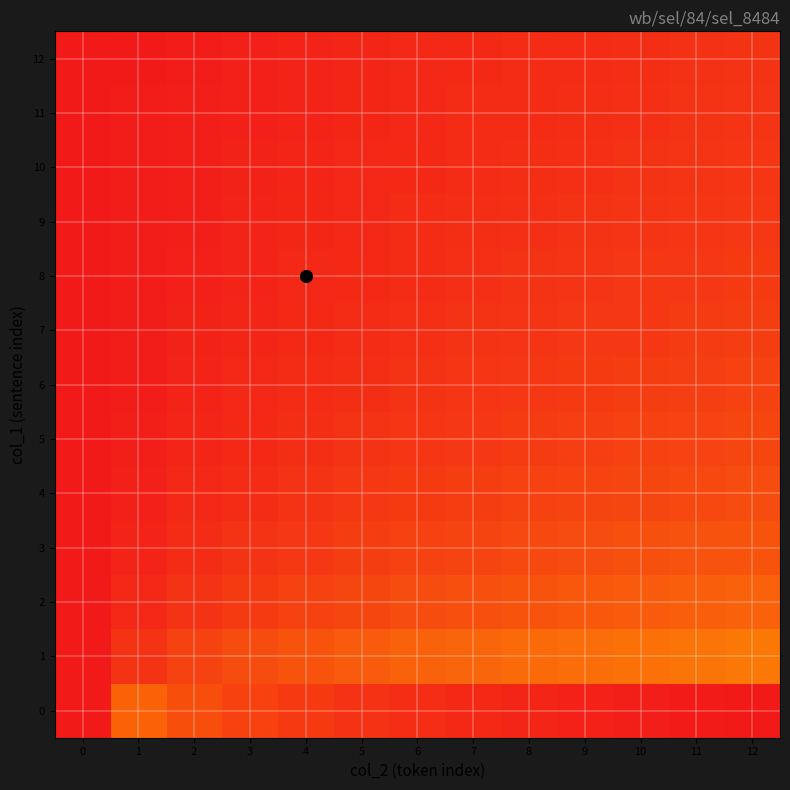

At which category is the sum across all series the highest?

12